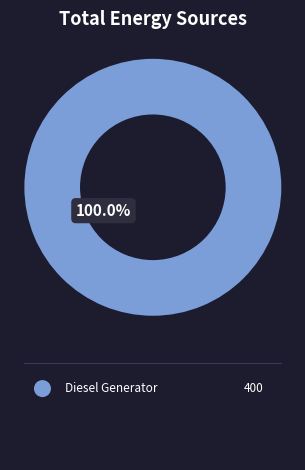

How many slices are in this pie chart?

1